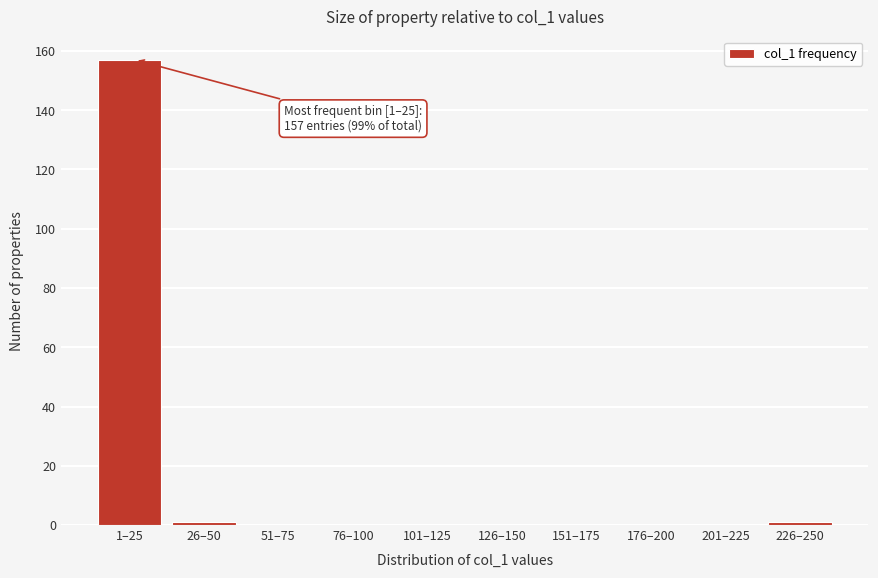

Reading left to right, list all the values displayed in this chart.

1–25=157	26–50=1	51–75=0	76–100=0	101–125=0	126–150=0	151–175=0	176–200=0	201–225=0	226–250=1